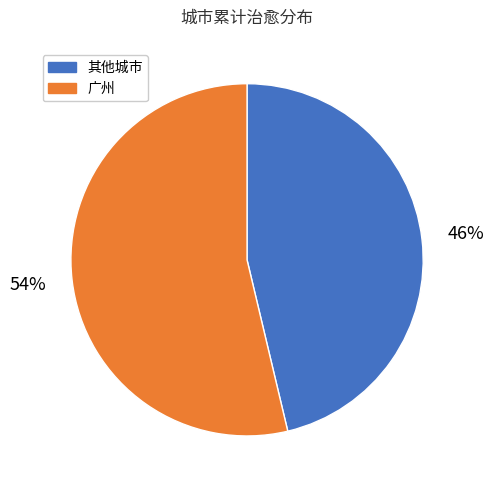

Is there any slice that represents more than half of the pie?

Yes